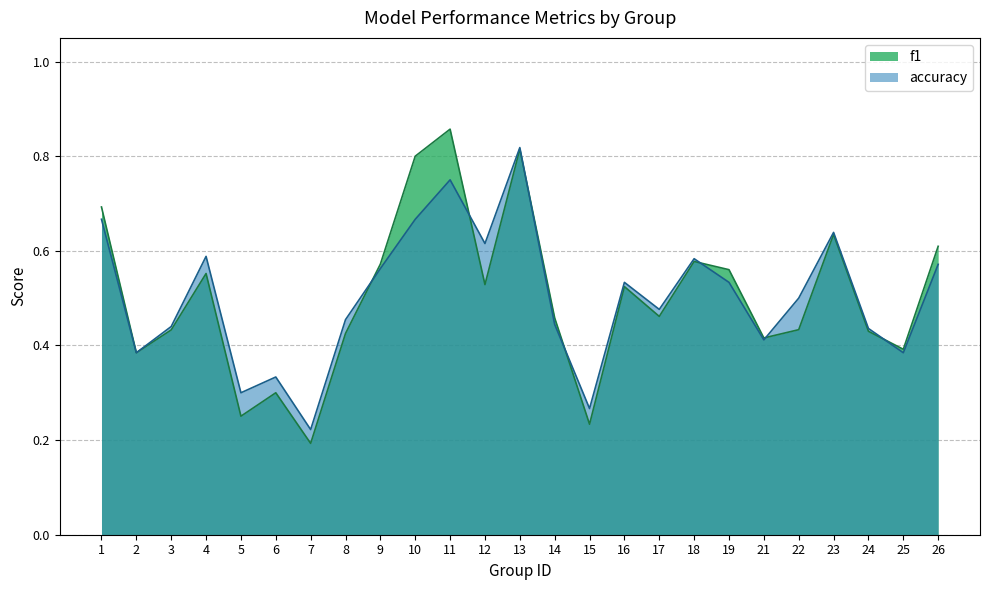

What is the difference between the accuracy values at 3 and 23?

0.2